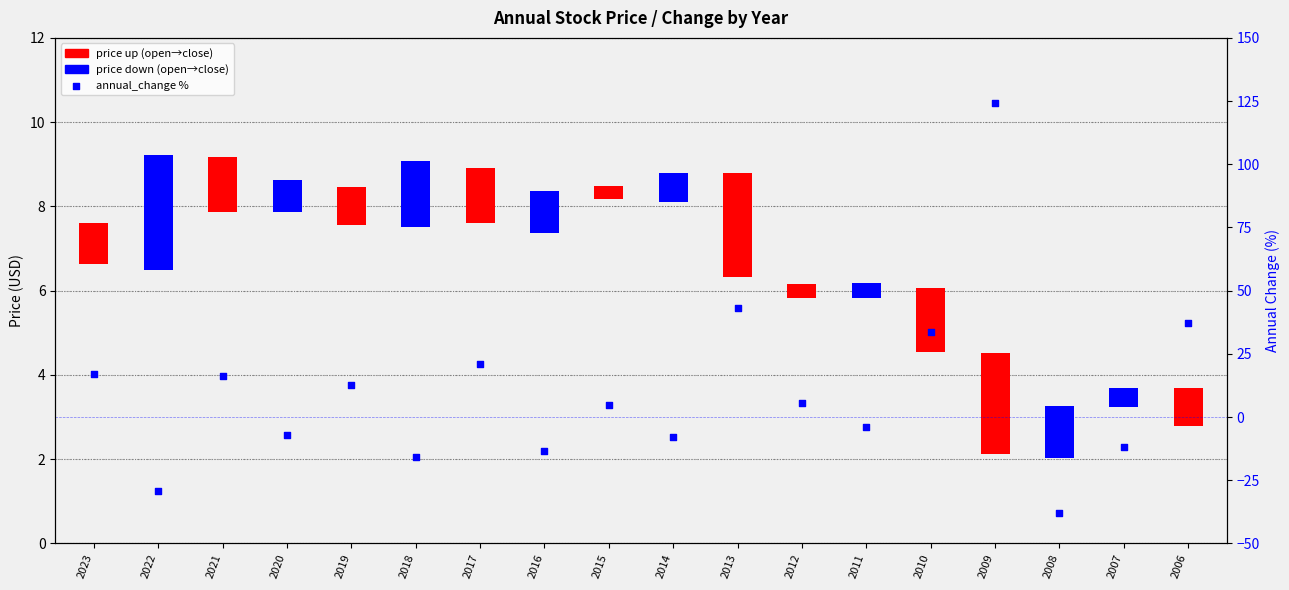

What is the change in value from 2013 to 2008?

-80.9